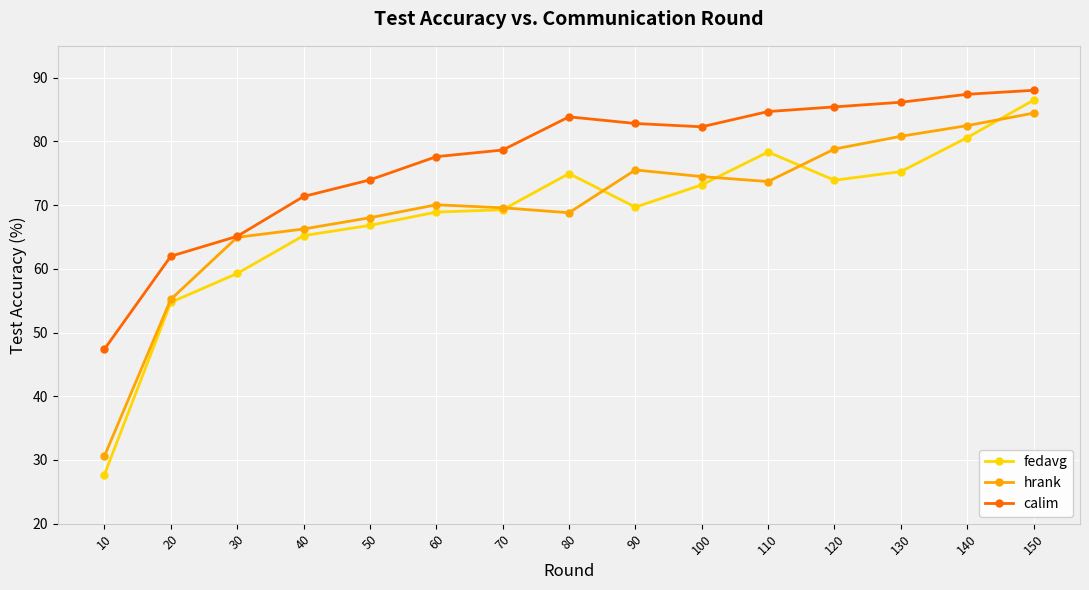

What is the total value across all series at 10?

105.7